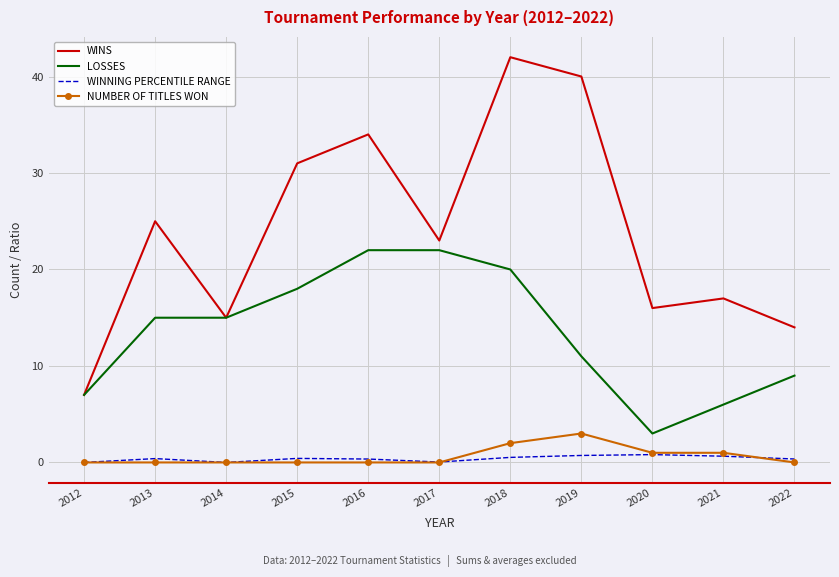

At which category is the sum across all series the highest?

2018